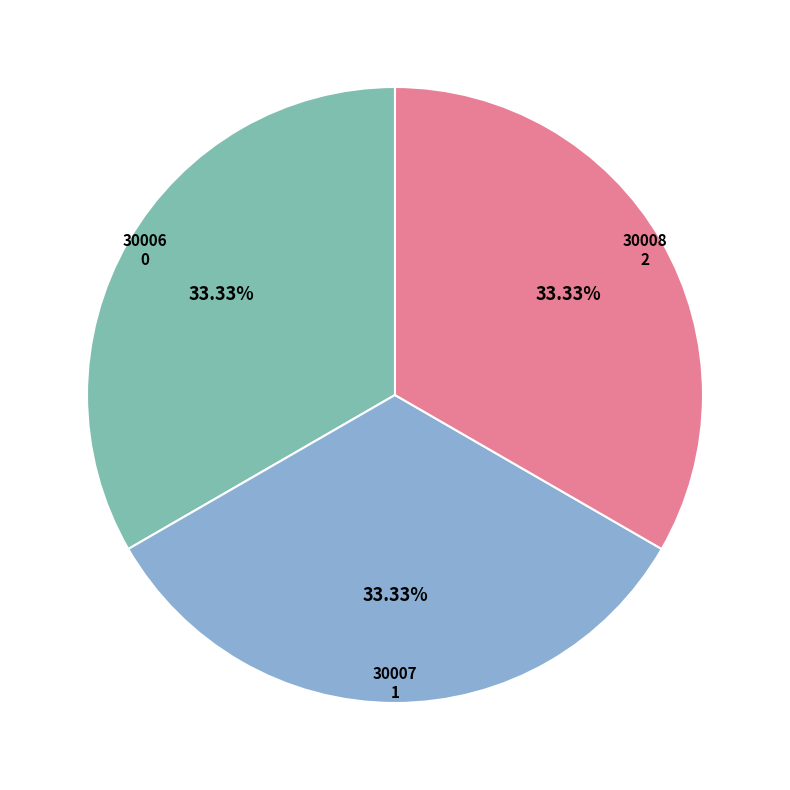

Does any single category account for the majority?

No